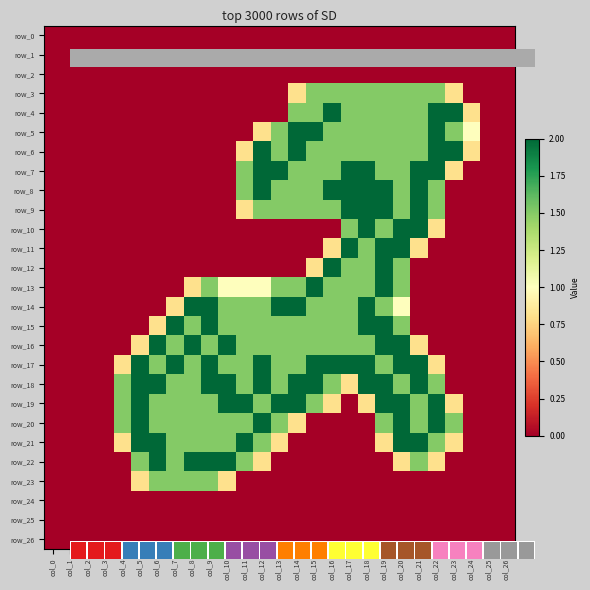

List the series in order of their peak value, highest first.

row_4, row_5, row_6, row_7, row_8, row_9, row_10, row_11, row_12, row_13, row_14, row_15, row_16, row_17, row_18, row_19, row_20, row_21, row_22, row_3, row_23, row_0, row_1, row_2, row_24, row_25, row_26